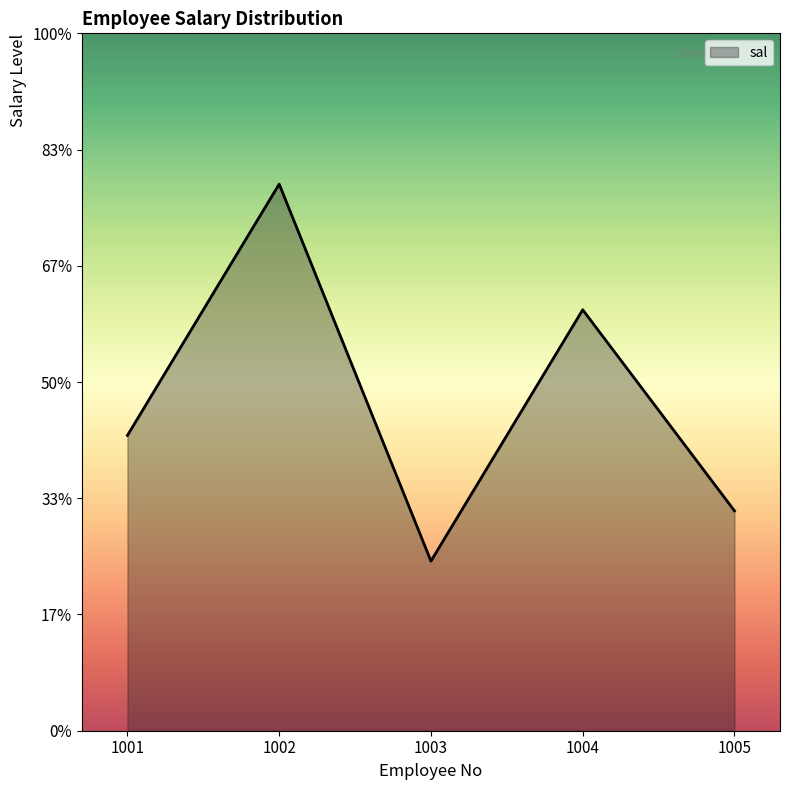

Which category has the highest value across all series?

1002